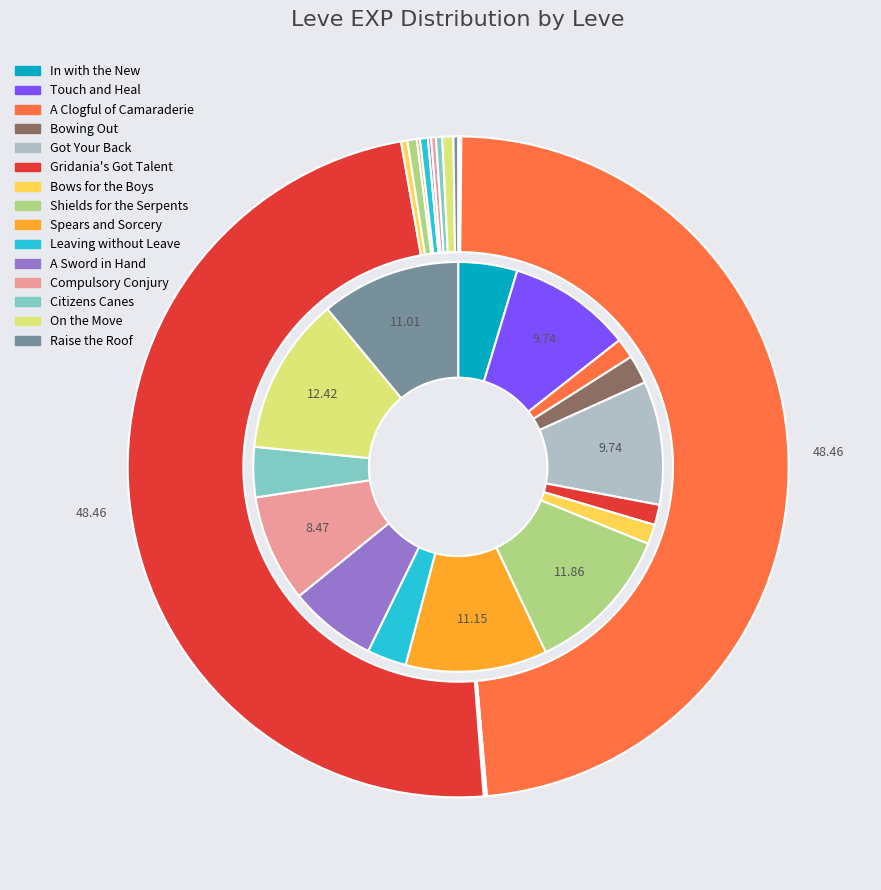

Rank the categories by value from highest to lowest.

A Clogful of Camaraderie, Gridania's Got Talent, On the Move, Shields for the Serpents, Leaving without Leave, Bows for the Boys, Citizens Canes, Compulsory Conjury, Raise the Roof, Spears and Sorcery, A Sword in Hand, In with the New, Touch and Heal, Bowing Out, Got Your Back